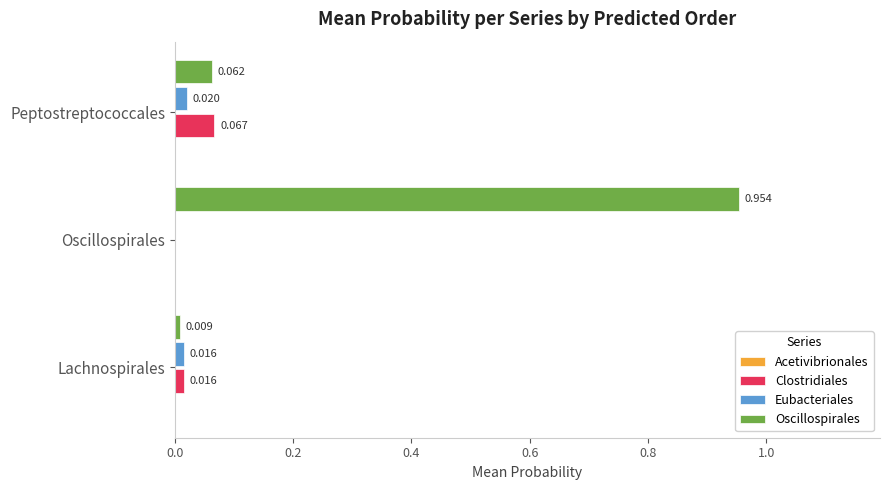

Which category has the highest value in the Eubacteriales series?

Peptostreptococcales